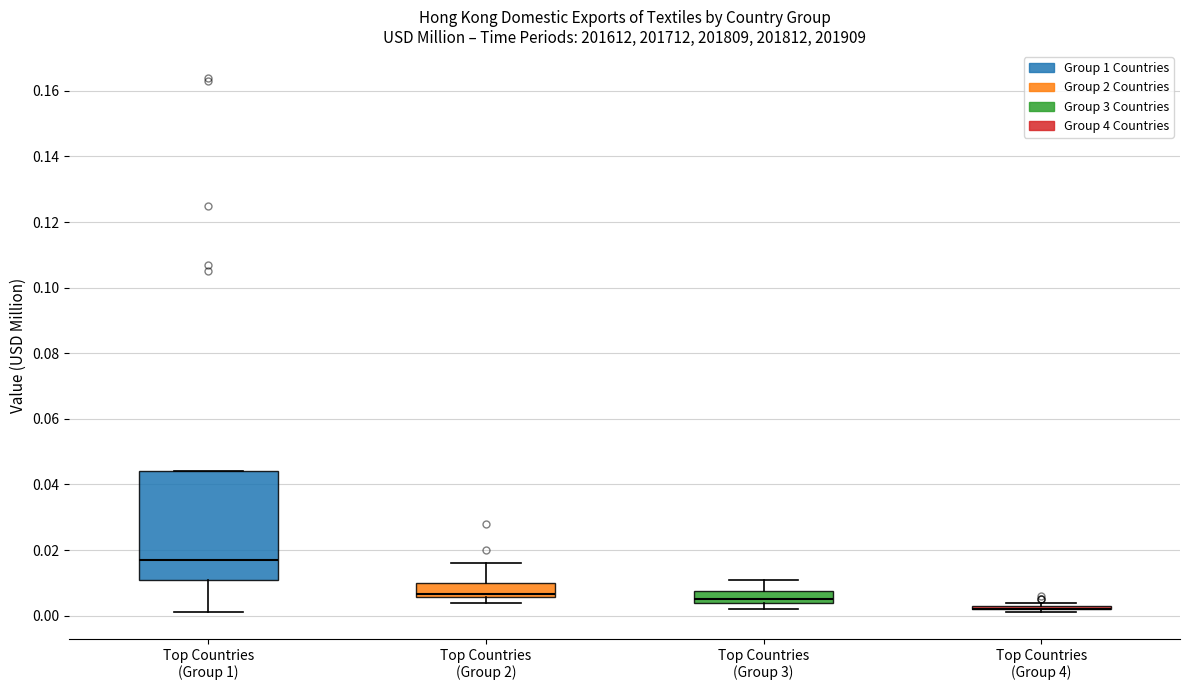

Where does the median line of the box for Top Countries (Group 3) sit on the y-axis? The values are not printed on the chart, so give them approximately, as read against the axis.

0.006